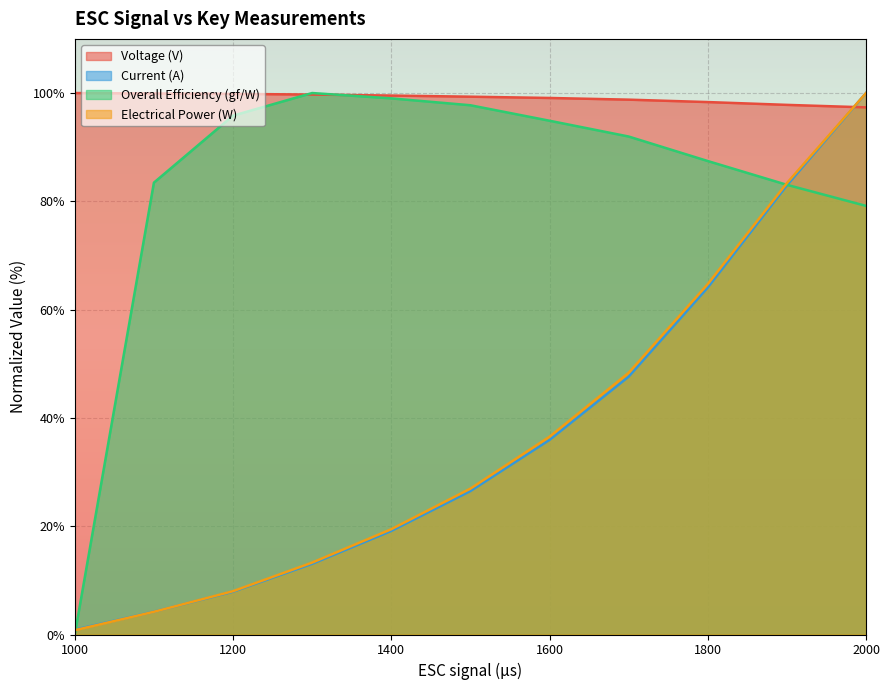

What is the value of the Overall Efficiency (gf/W) point at the 2nd from the left?

83.5